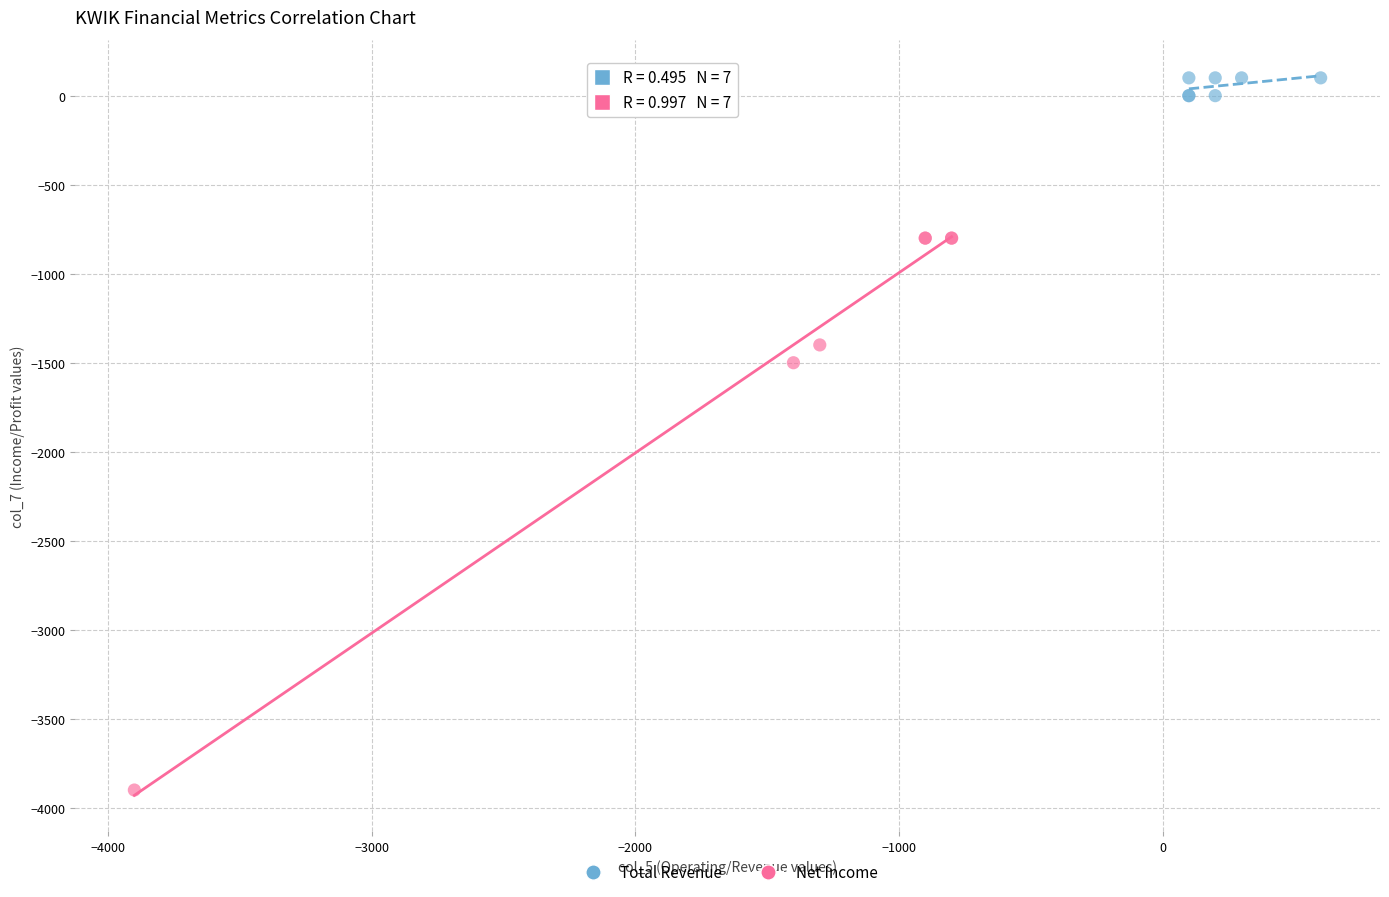

Which series reaches the maximum Y coordinate?

Total Revenue